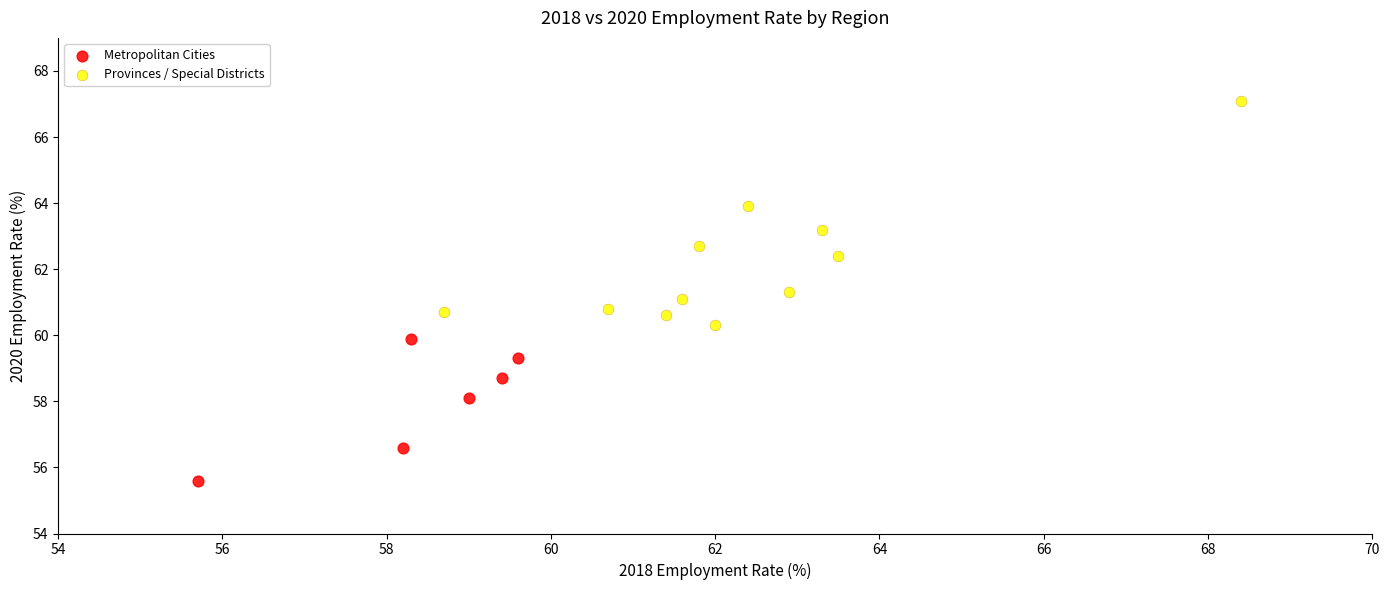

Which series reaches the minimum Y coordinate?

Metropolitan Cities